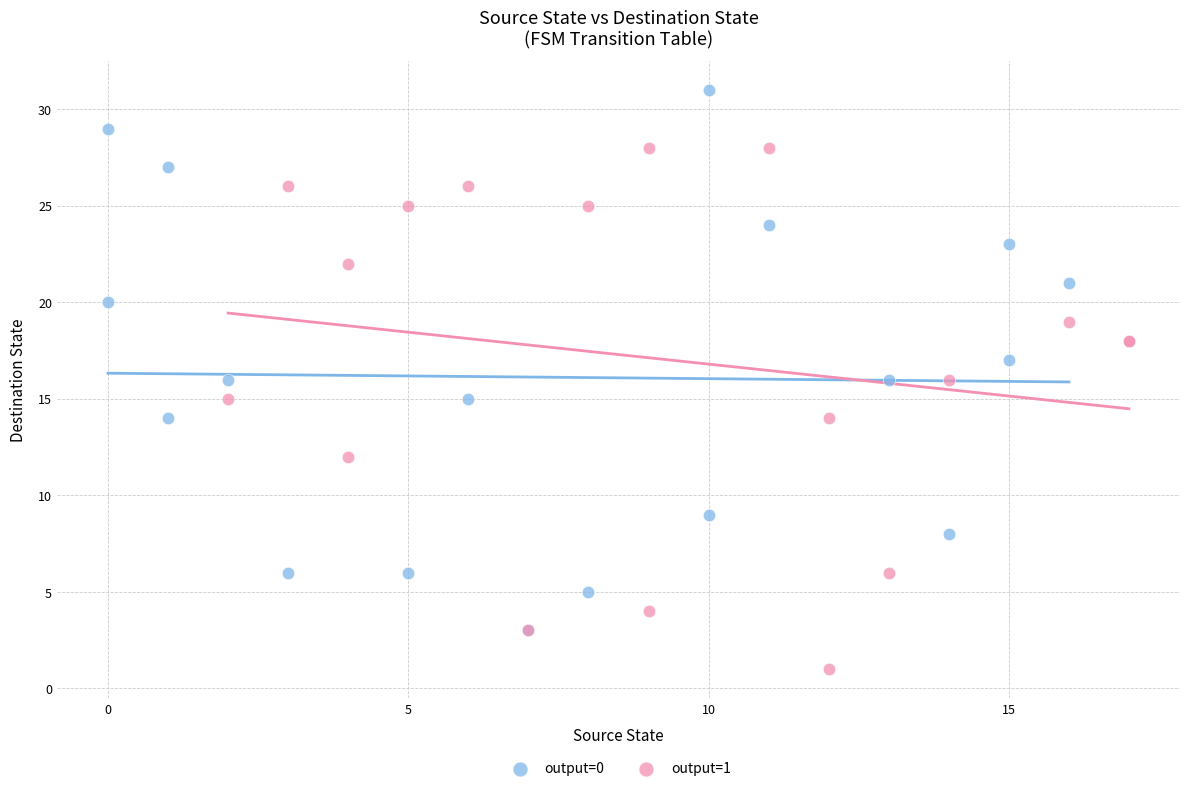

Which series has the largest Y range (max minus min)?

output=0